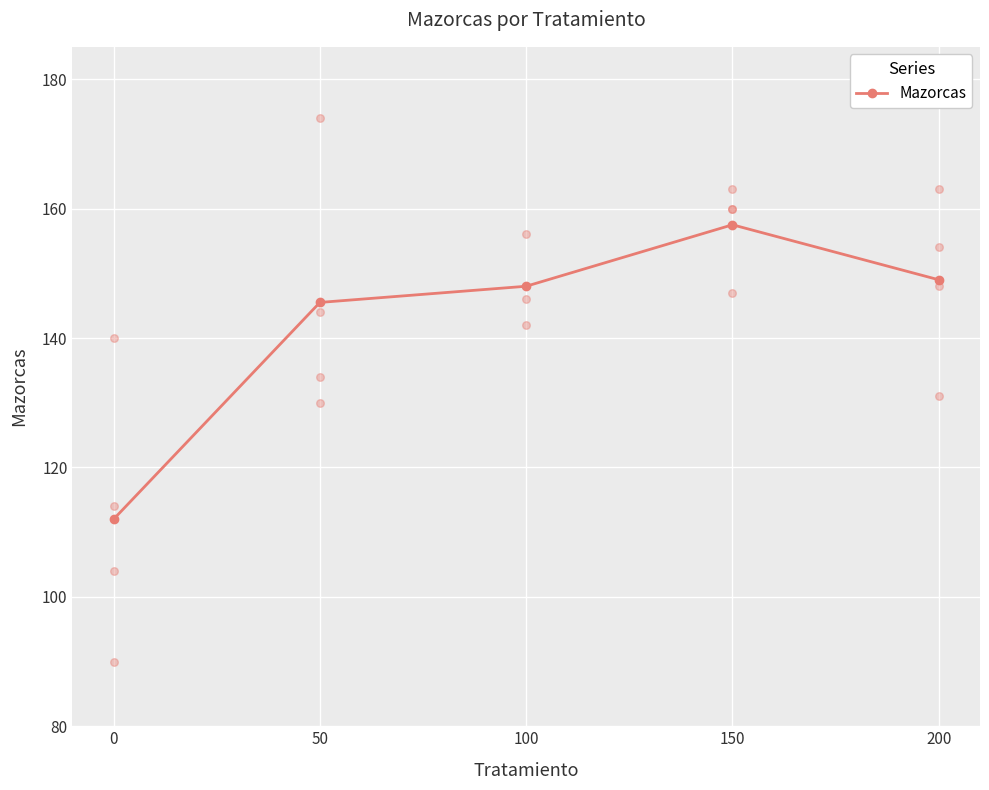

What is the change in value from 100 to 200?

+1.0